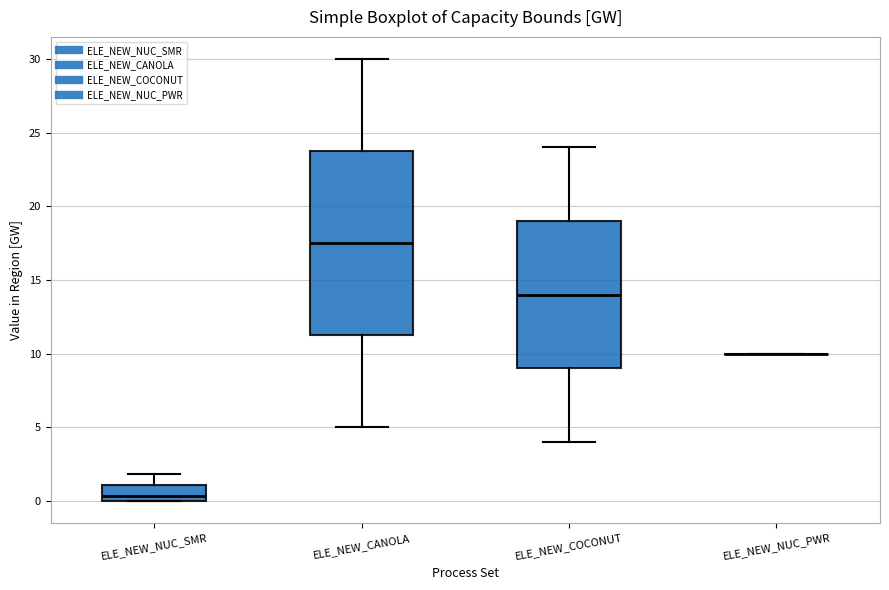

Reading left to right, transcribe this box plot: for each box, give where its median line is, the range the box spans, and where its two whiskers end, as read against the y-axis. The values are not printed on the chart, so give them approximately, as read against the axis.

ELE_NEW_NUC_SMR: median 0.5, box 0.0 to 1.0, whiskers 0.0 to 2.0
ELE_NEW_CANOLA: median 17.5, box 11.5 to 24.0, whiskers 5.0 to 30.0
ELE_NEW_COCONUT: median 14.0, box 9.0 to 19.0, whiskers 4.0 to 24.0
ELE_NEW_NUC_PWR: box collapsed to a line at 10.0, whiskers 10.0 to 10.0